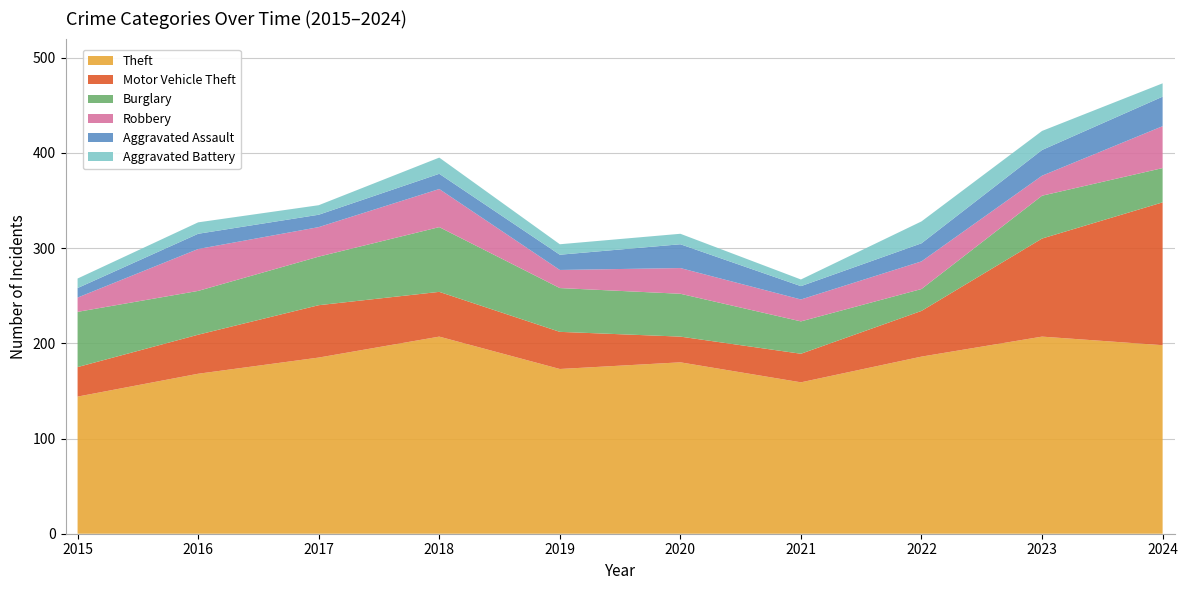

Reading left to right, list all the values displayed in this chart.

Theft: 2015=144	2016=168	2017=185	2018=207	2019=173	2020=180	2021=159	2022=186	2023=207	2024=198
Motor Vehicle Theft: 2015=31	2016=41	2017=55	2018=47	2019=39	2020=27	2021=30	2022=48	2023=103	2024=150
Burglary: 2015=58	2016=46	2017=51	2018=68	2019=46	2020=45	2021=34	2022=23	2023=45	2024=36
Robbery: 2015=15	2016=44	2017=31	2018=40	2019=19	2020=27	2021=23	2022=29	2023=21	2024=44
Aggravated Assault: 2015=10	2016=16	2017=13	2018=16	2019=16	2020=25	2021=14	2022=19	2023=27	2024=31
Aggravated Battery: 2015=10	2016=12	2017=10	2018=17	2019=11	2020=11	2021=7	2022=23	2023=20	2024=14